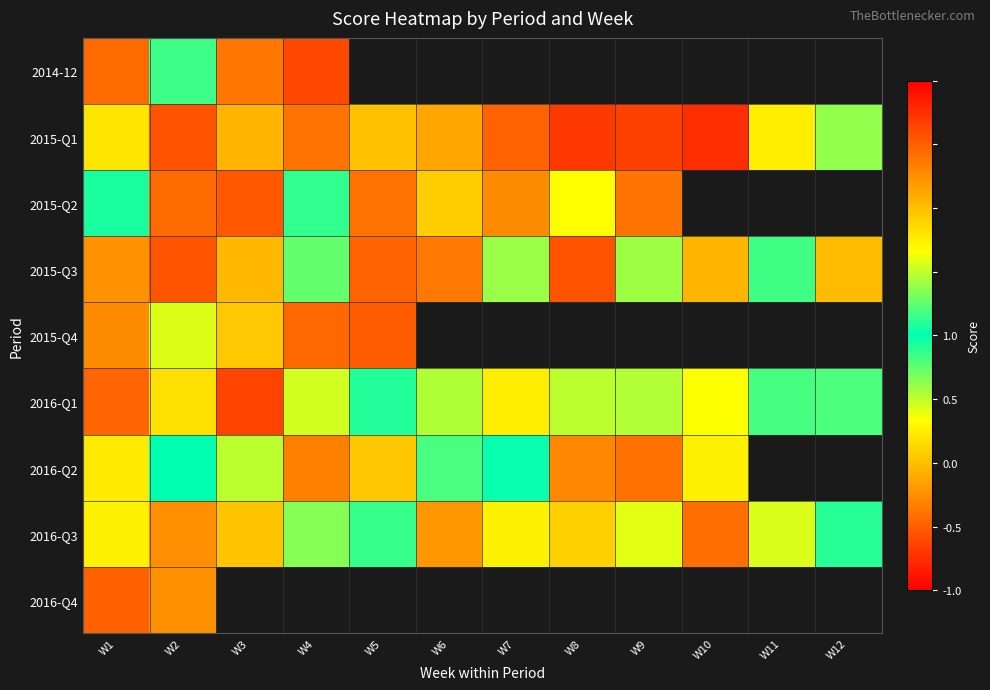

How many data points does each series have?

12